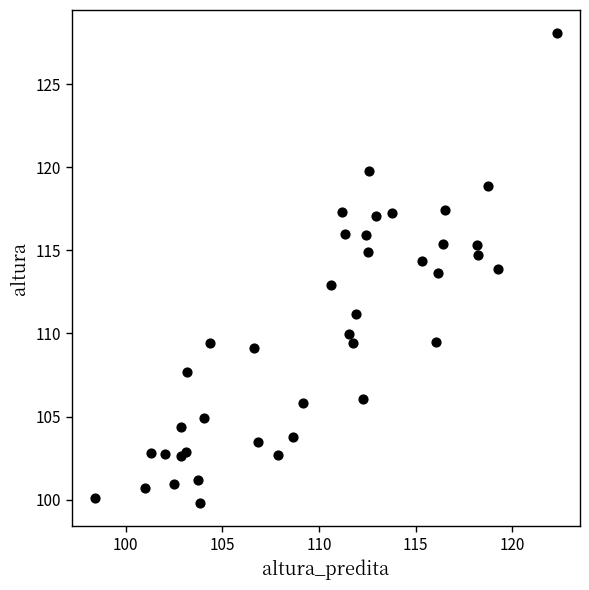

What is the range of X values (max minus min)?

23.9